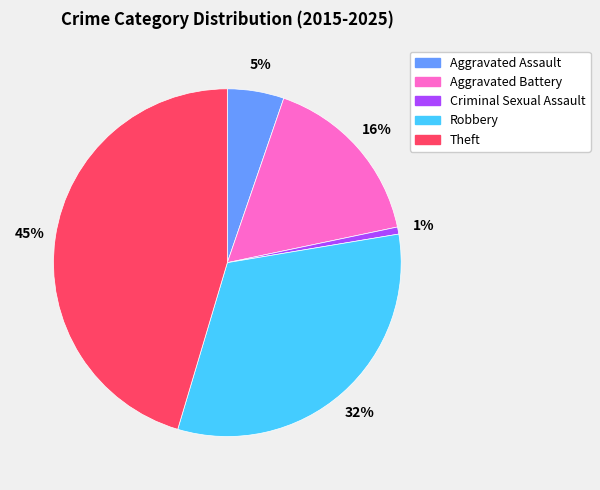

Which category has the smallest portion of the pie?

Criminal Sexual Assault